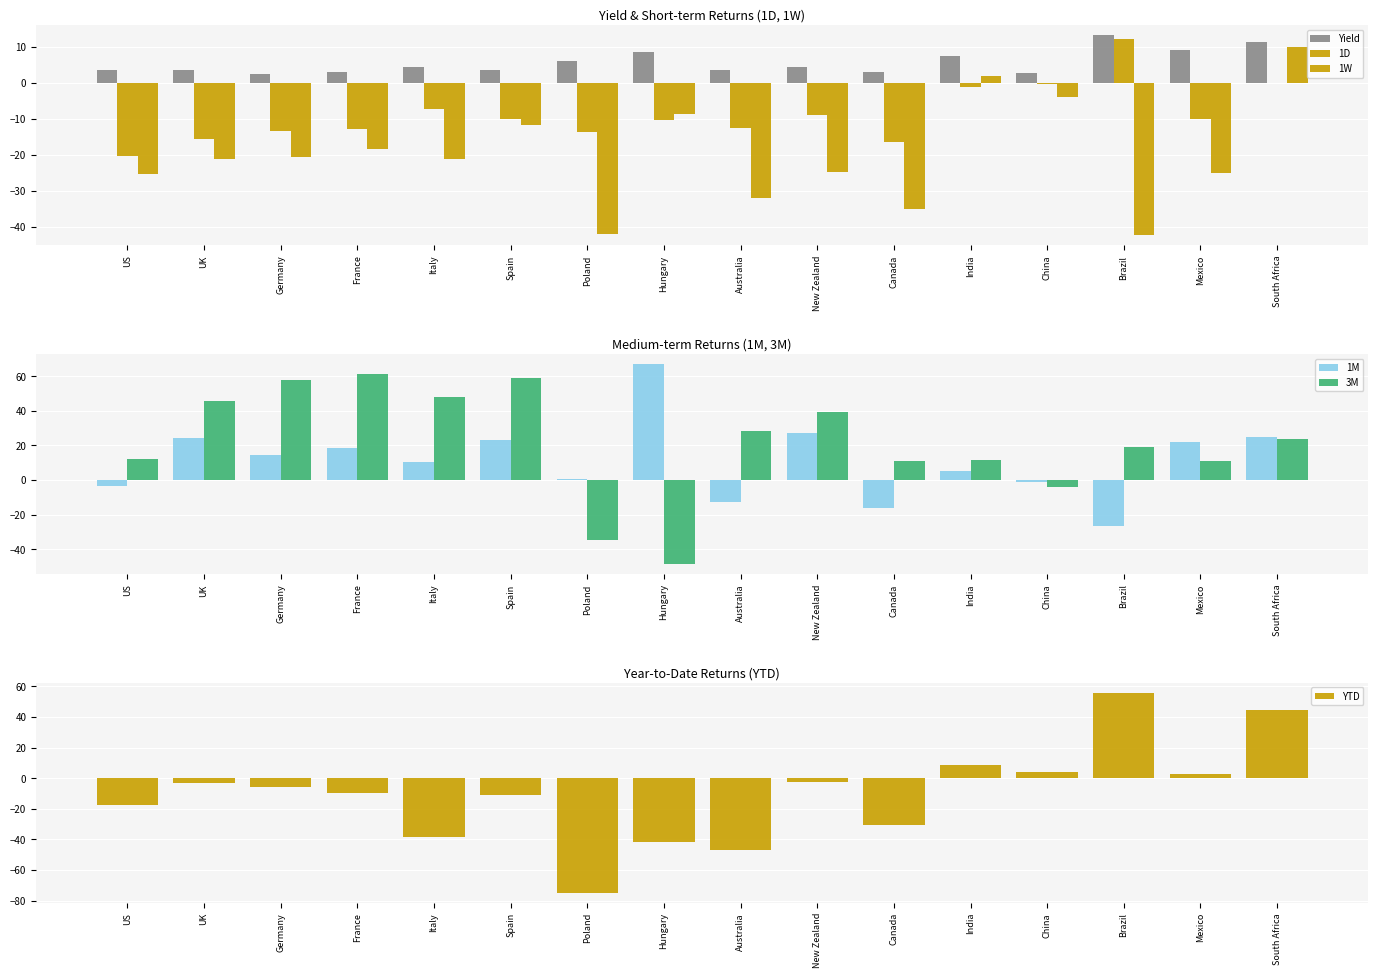

At which label does 1M first exceed 14?

UK